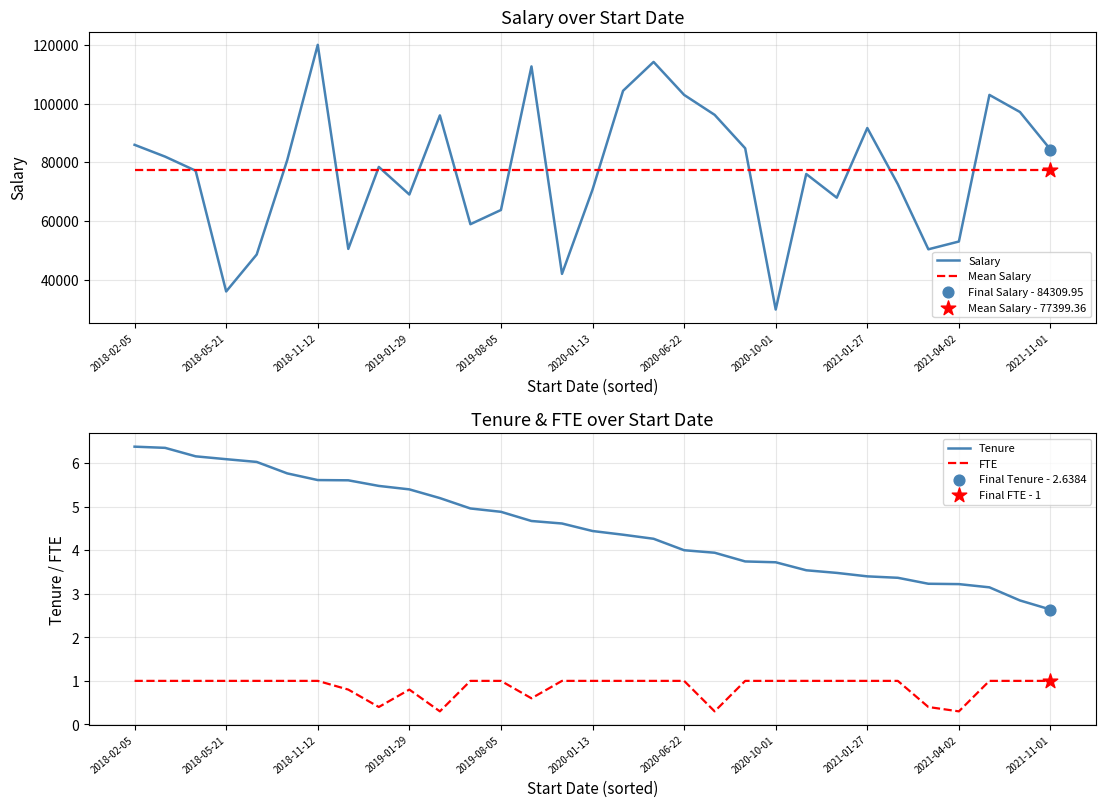

Which series reaches the minimum Y coordinate?

FTE